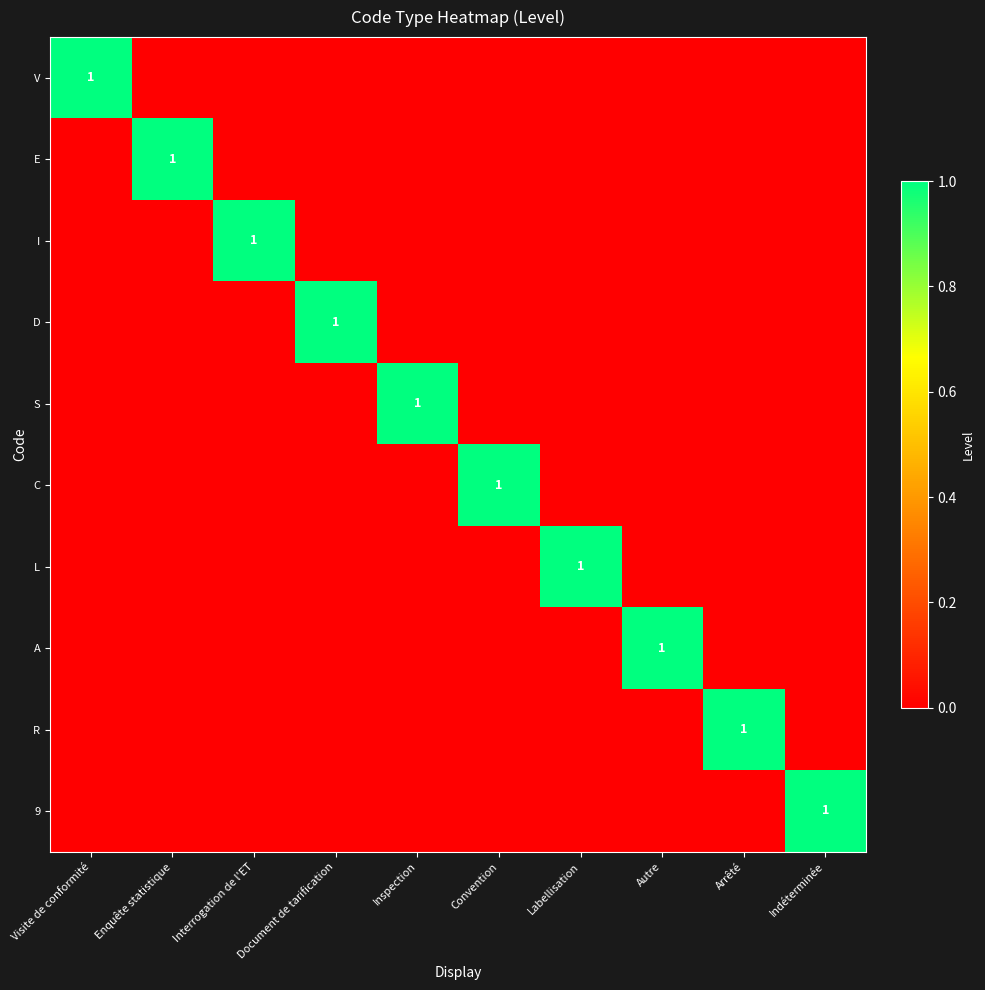

The value of L at Labellisation is 1. True or false?

True